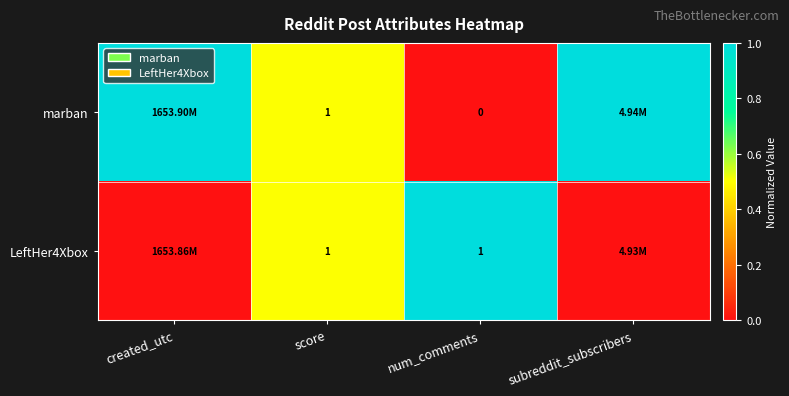

Between num_comments and subreddit_subscribers, which is larger?

subreddit_subscribers